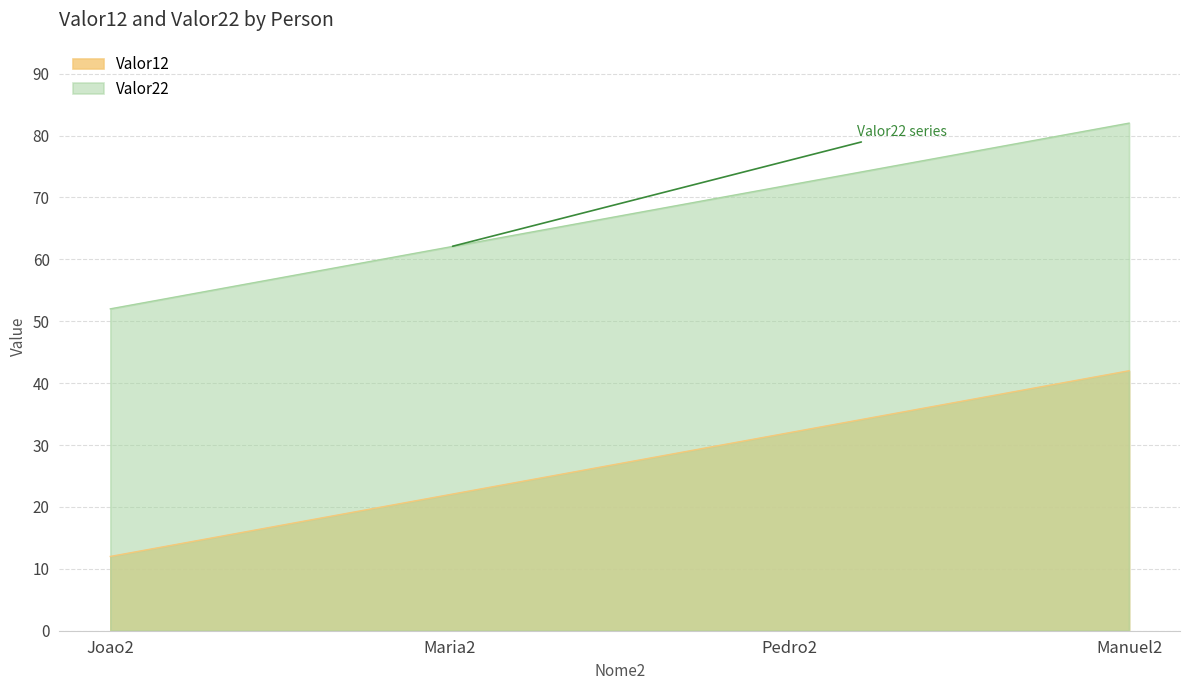

Between Pedro2 and Joao2, which is larger?

Pedro2